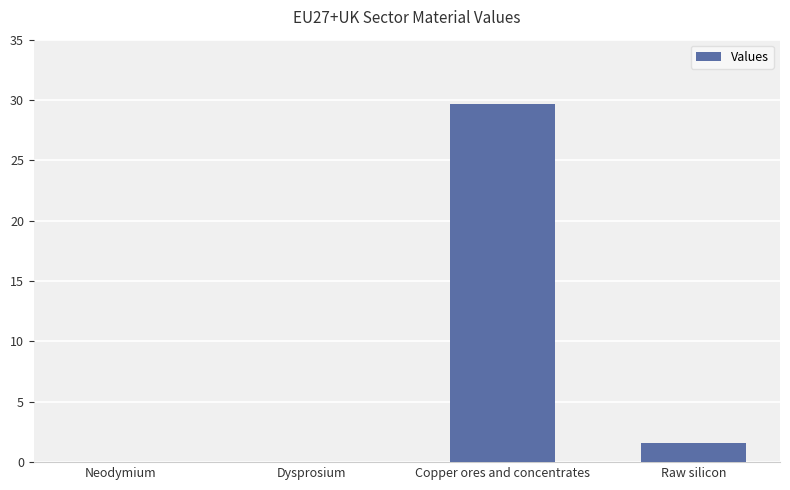

True or false: the data shows 0.0 at Neodymium.

True